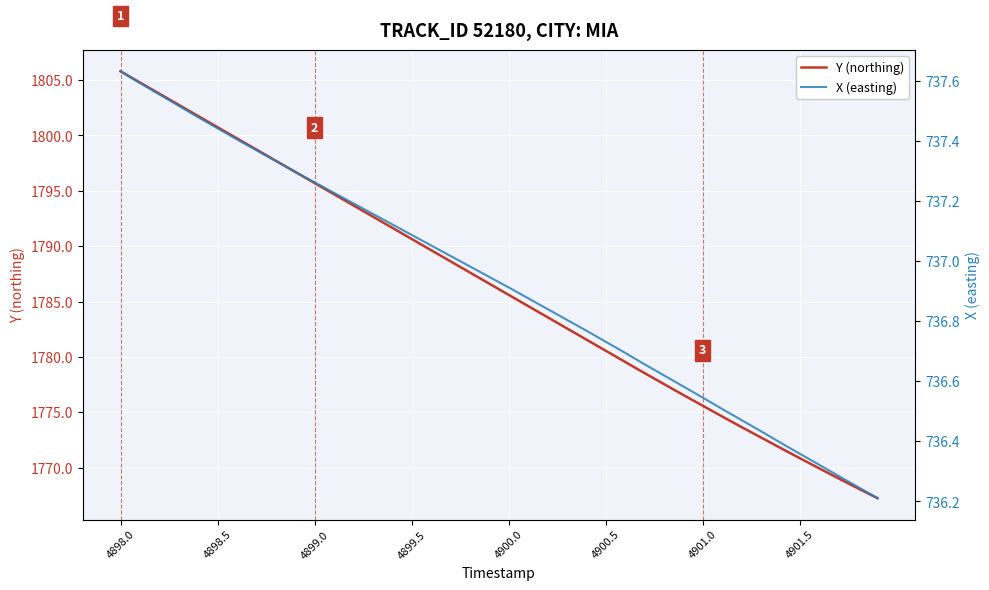

How many values in the Y (northing) series are below 1786?

20